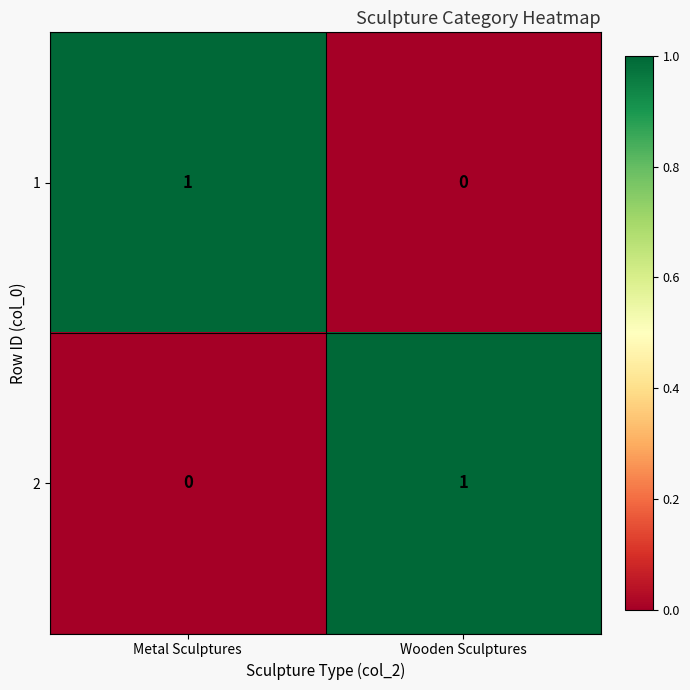

Reading left to right, what are all the values shown in this chart?

1: 1	0
2: 0	1